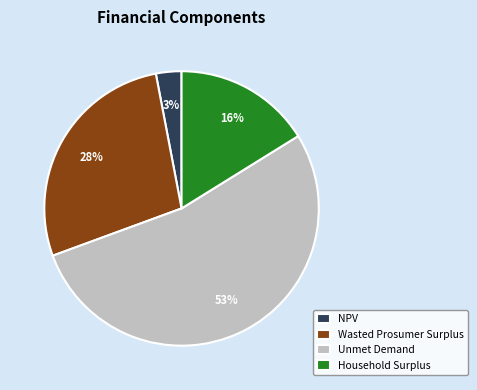

Combined, do NPV and Household Surplus account for over 50%?

No